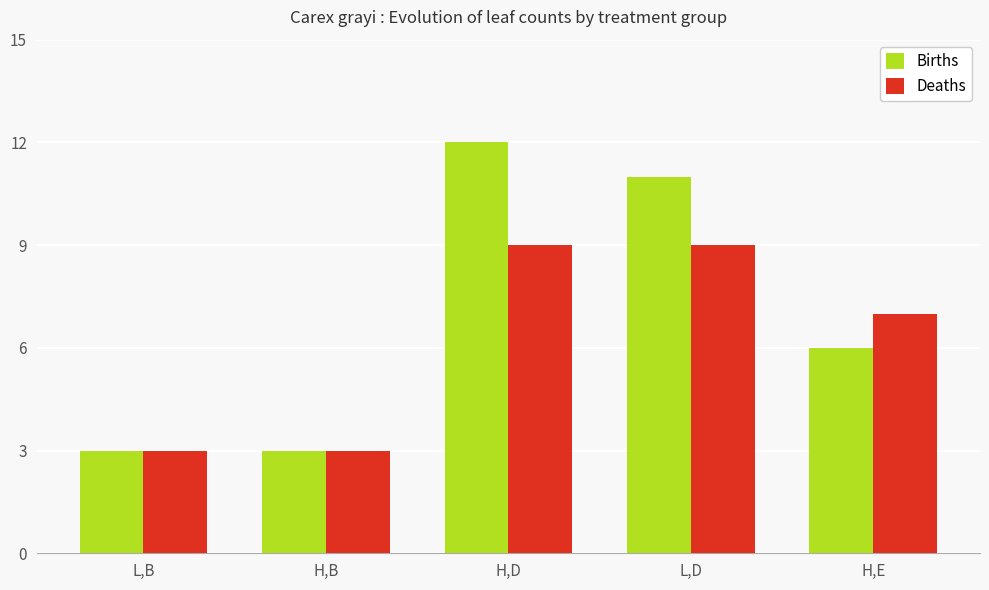

What is the label of the 3rd bar from the right?

H,D